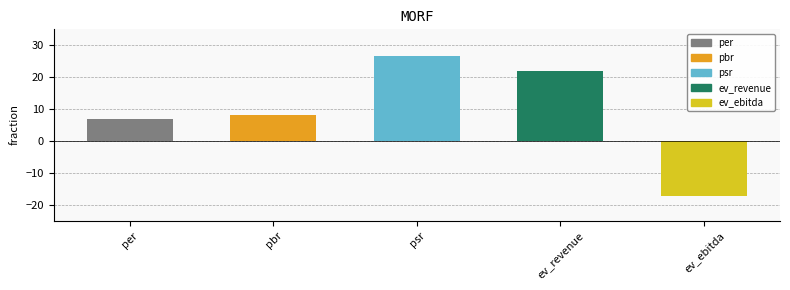

Which category has the highest value across all series?

psr